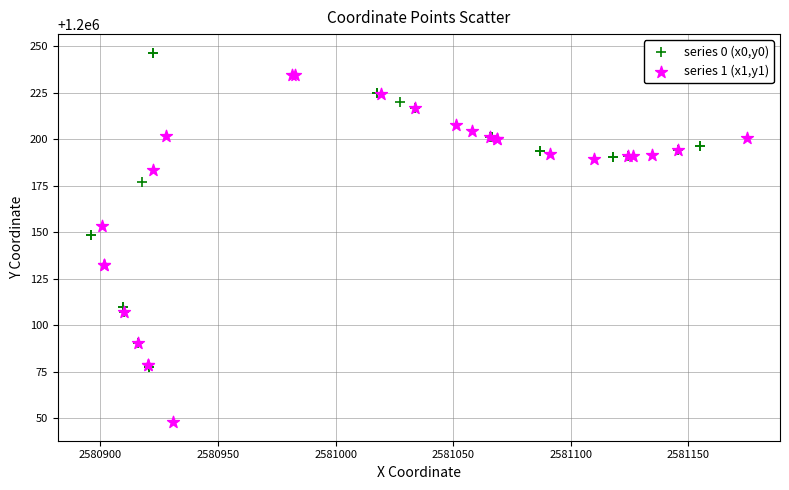

Which series reaches the maximum Y coordinate?

series 0 (x0,y0)